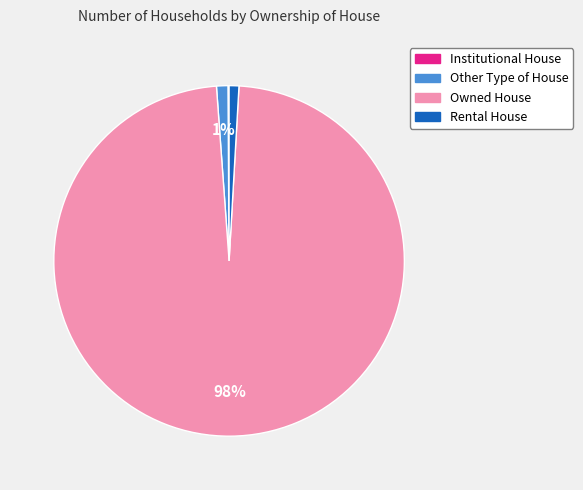

What percentage is the Other Type of House slice, to the nearest percent?

1%